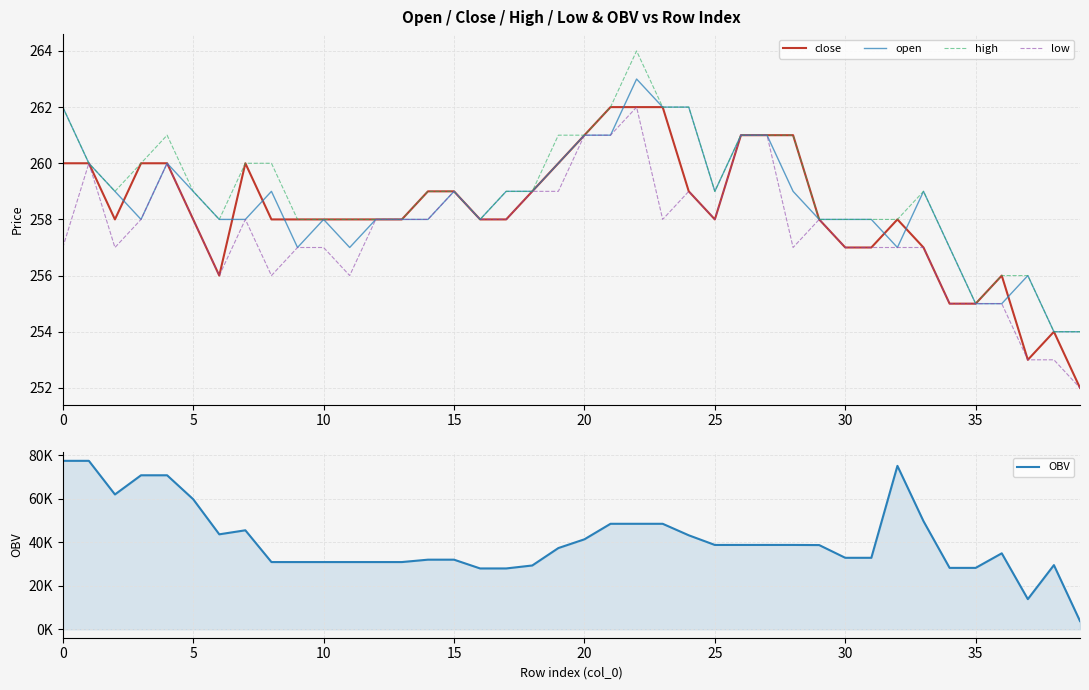

What are all the series names shown in the legend?

close, open, high, low, OBV